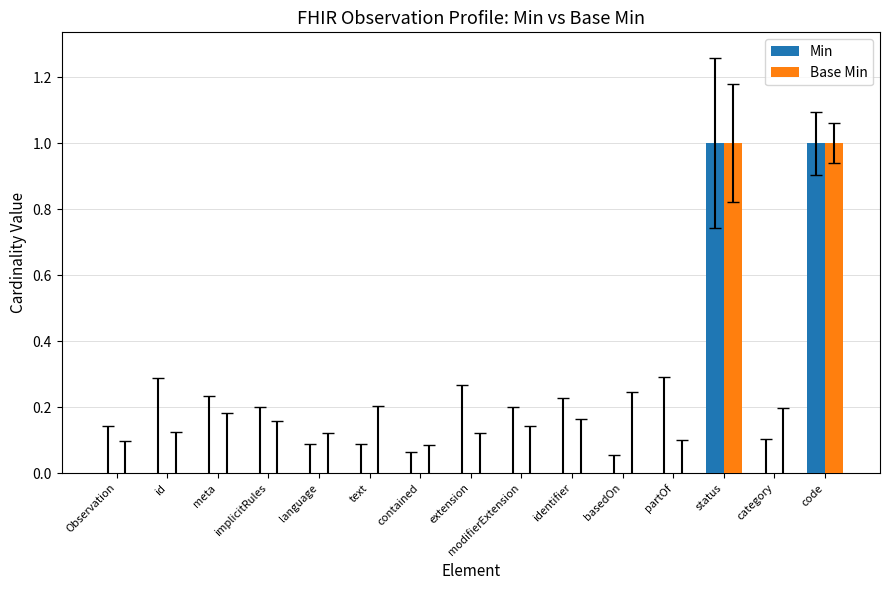

What are all the series names shown in the legend?

Min, Base Min